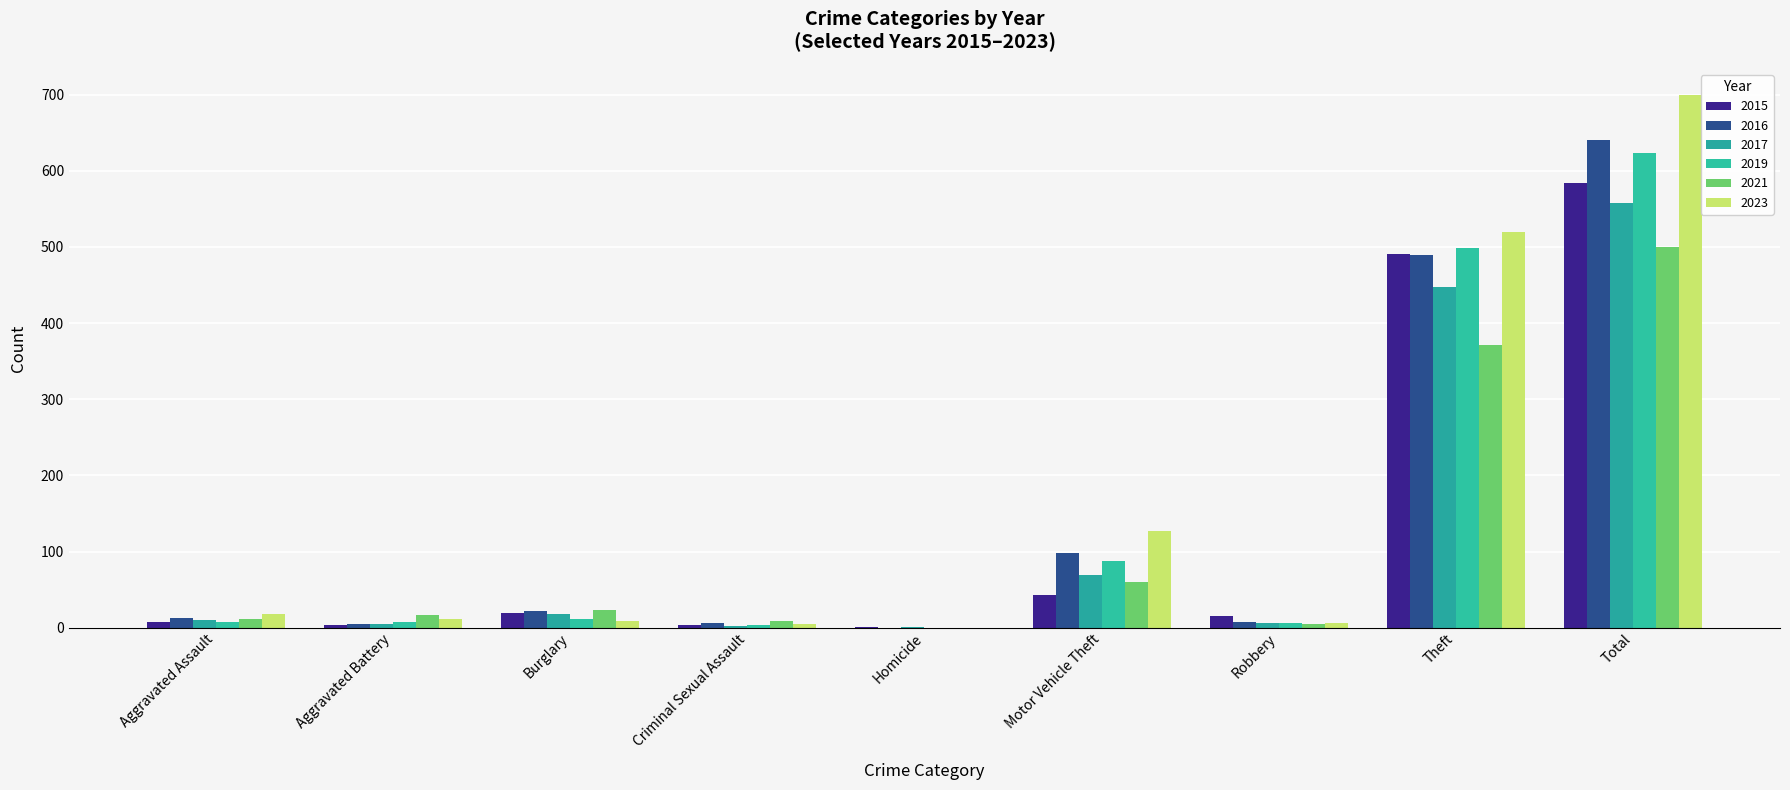

Reading left to right, extract all data points from this chart.

2015: 8	3	19	4	1	43	15	491	584
2017: 10	5	18	2	1	69	6	447	558
2019: 7	8	12	4	0	87	6	499	624
2021: 12	17	23	9	0	60	5	371	500
2023: 18	11	9	5	0	127	6	520	699
2016: 13	5	22	6	0	98	8	489	641